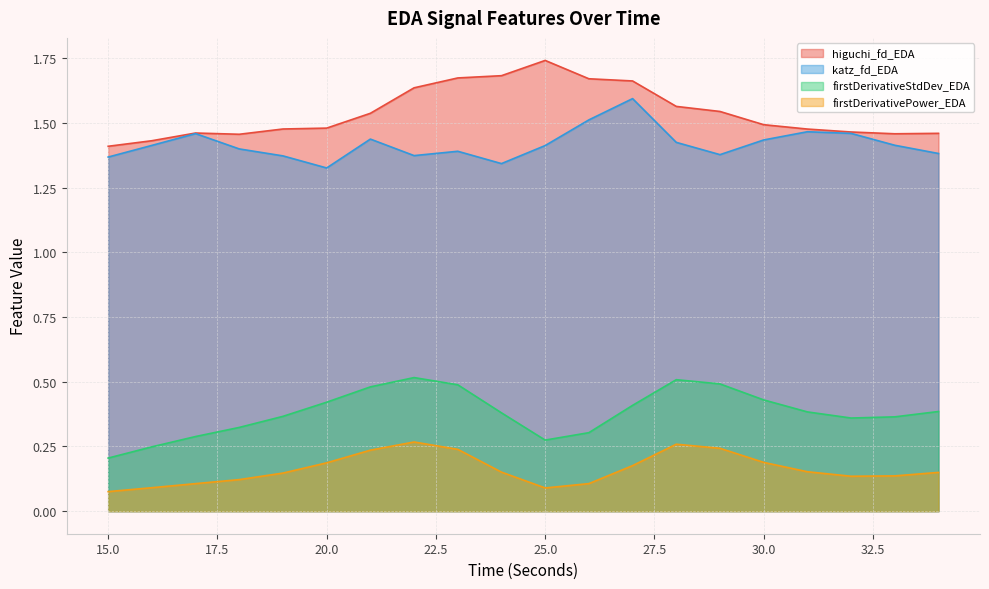

At which label is firstDerivativePower_EDA closest to 0?

15